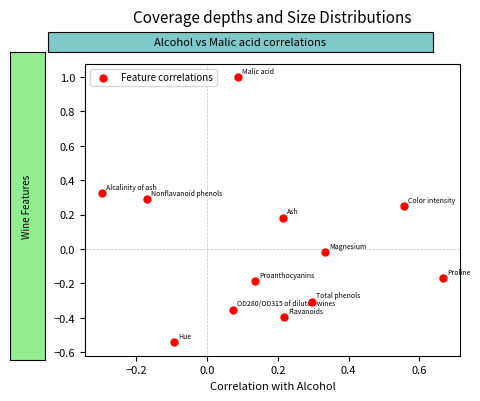

What is the range of X values (max minus min)?

1.0